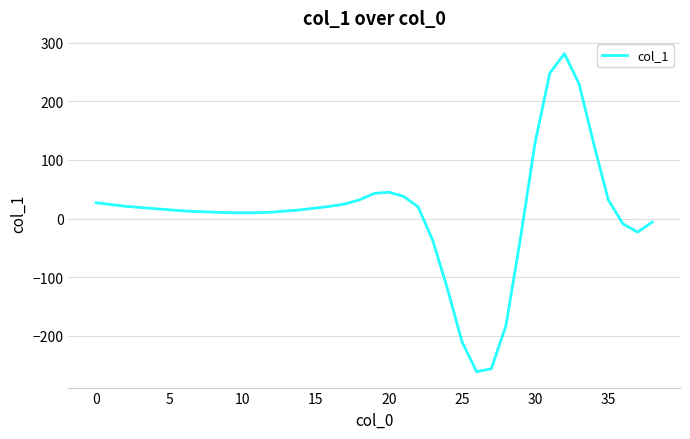

What is the minimum value shown in the chart?

-261